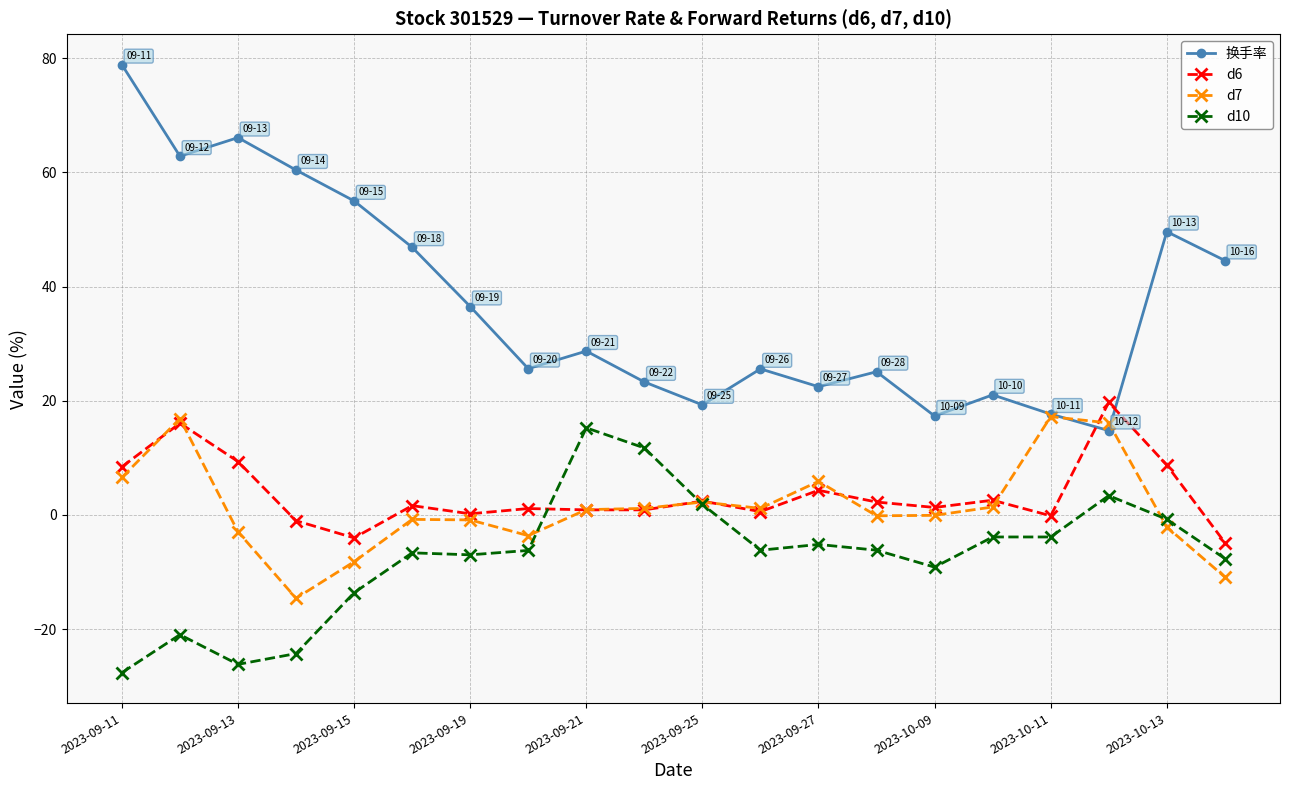

What are all the series names shown in the legend?

换手率, d6, d7, d10